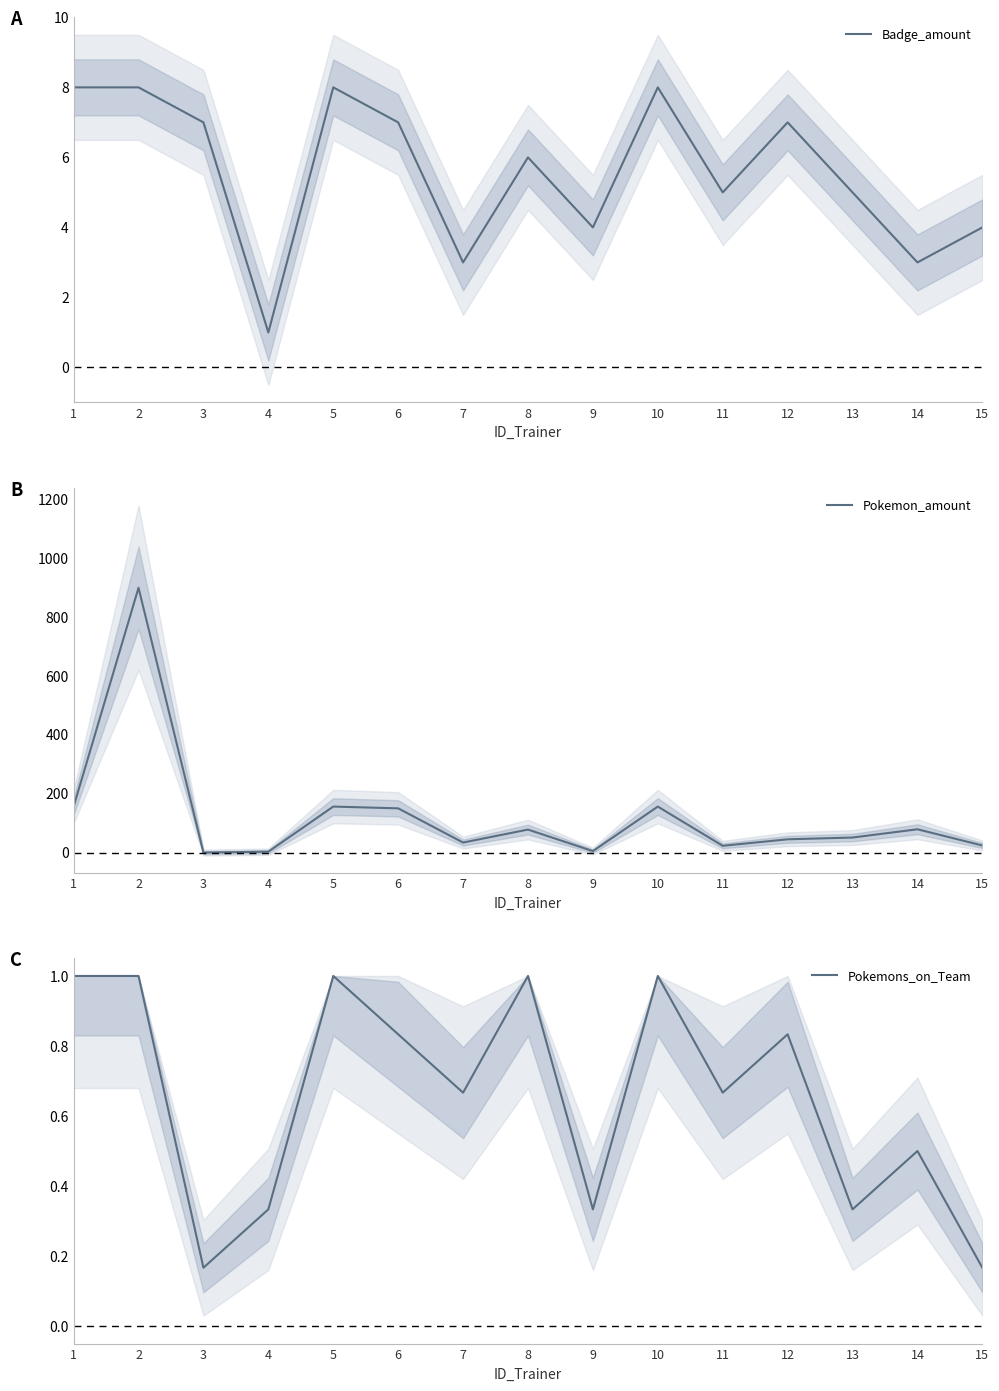

At which category does Pokemon_amount reach its first local peak?

2